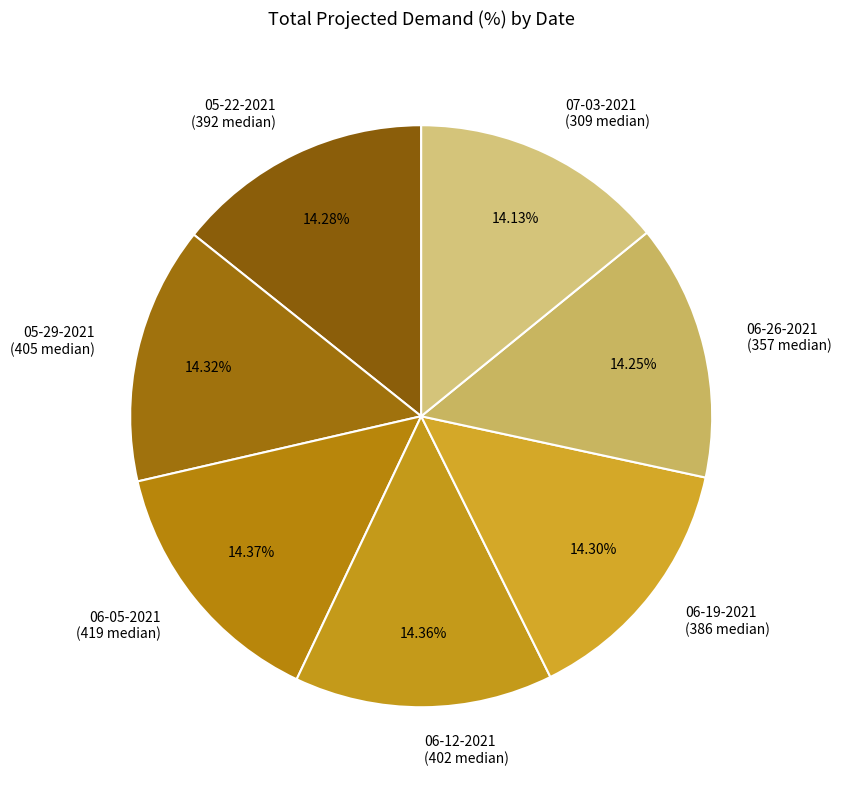

Do 07-03-2021 (309 median) and 05-22-2021 (392 median) together represent more than half of the pie?

No